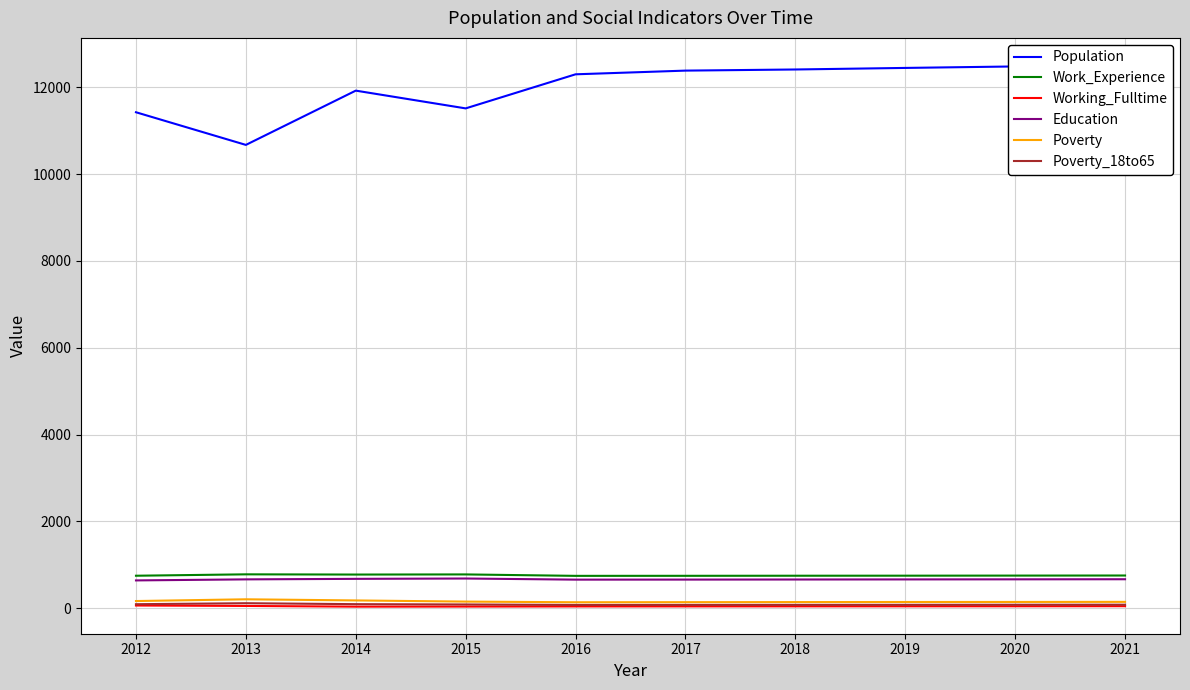

How many data points in Poverty_18to65 are less than 82?

5